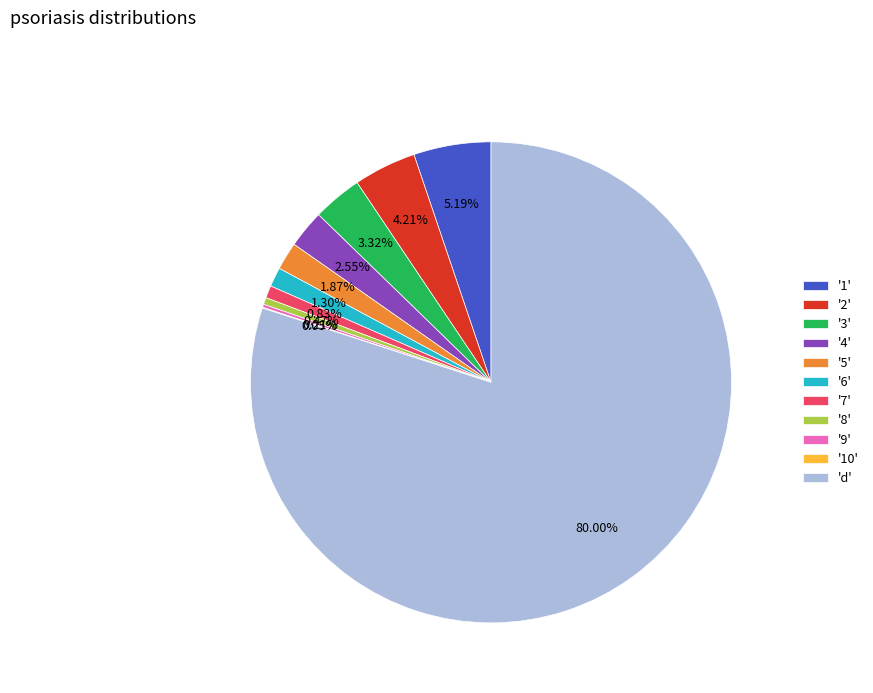

What is the largest slice in the pie chart?

'd'